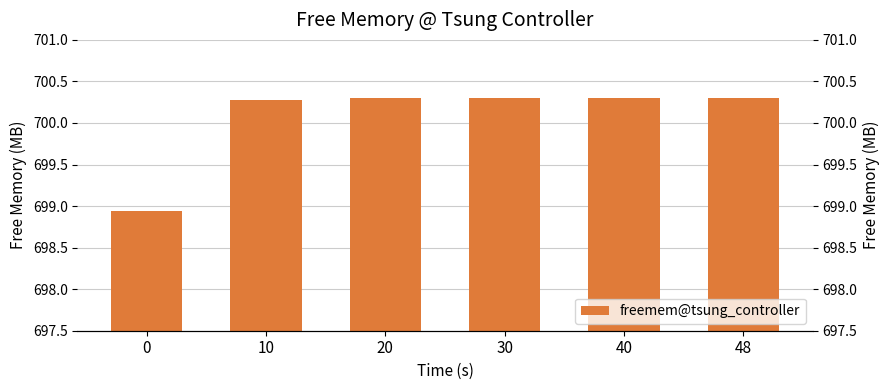

True or false: the data shows 1138.7 at 48.

False